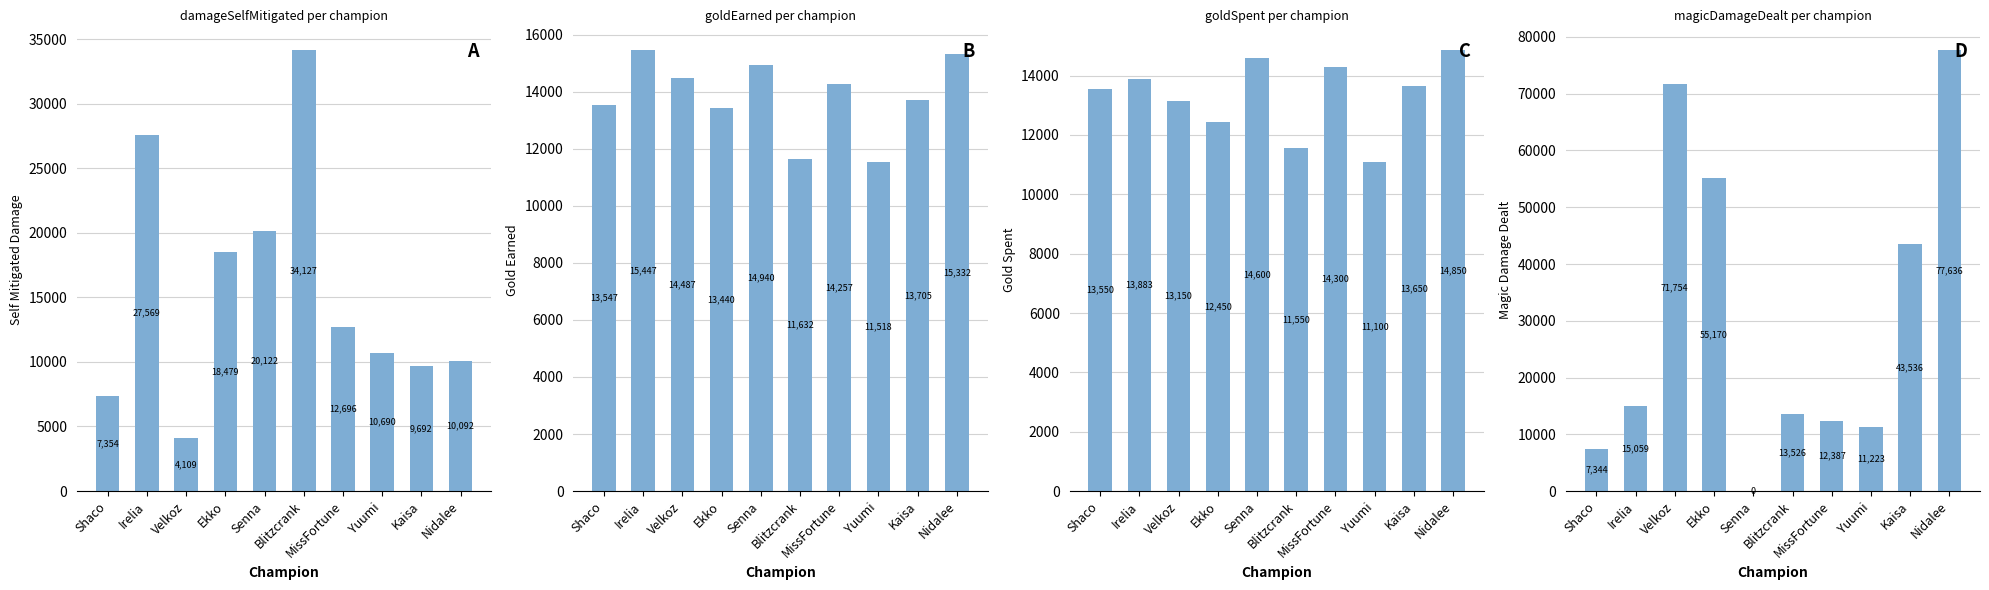

What is the total value across all series at Ekko?

99539